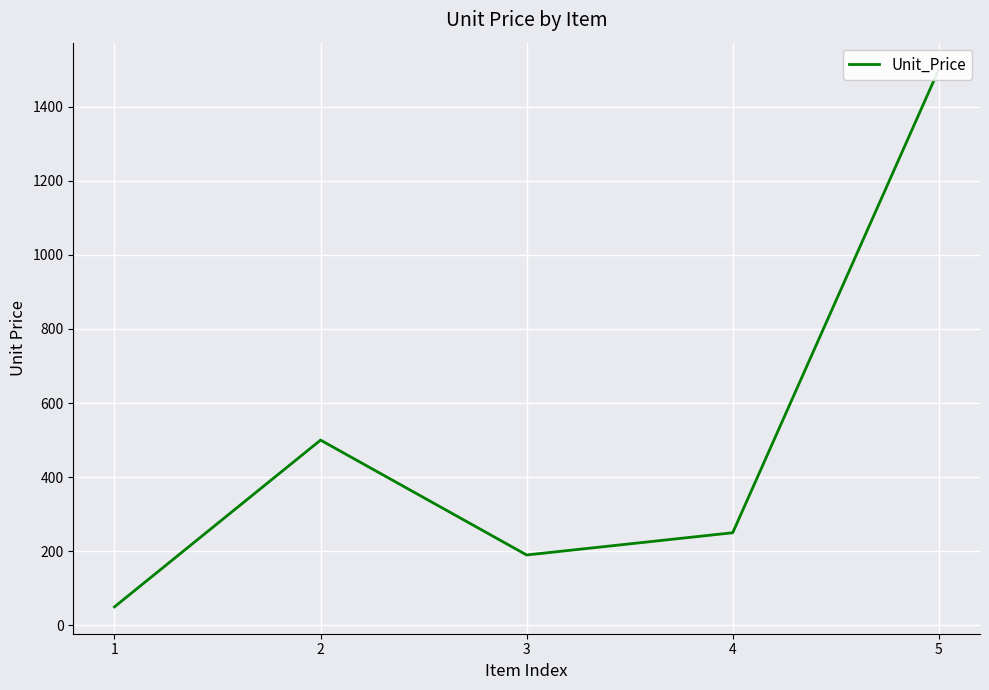

Which label corresponds to the largest value in the chart?

5